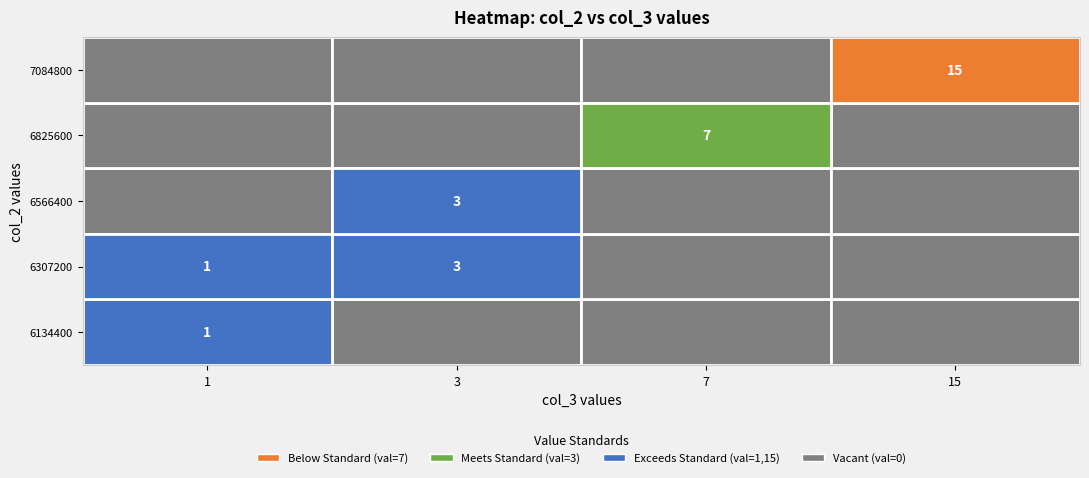

True or false: 6566400 has a value of 5 at 3.

False